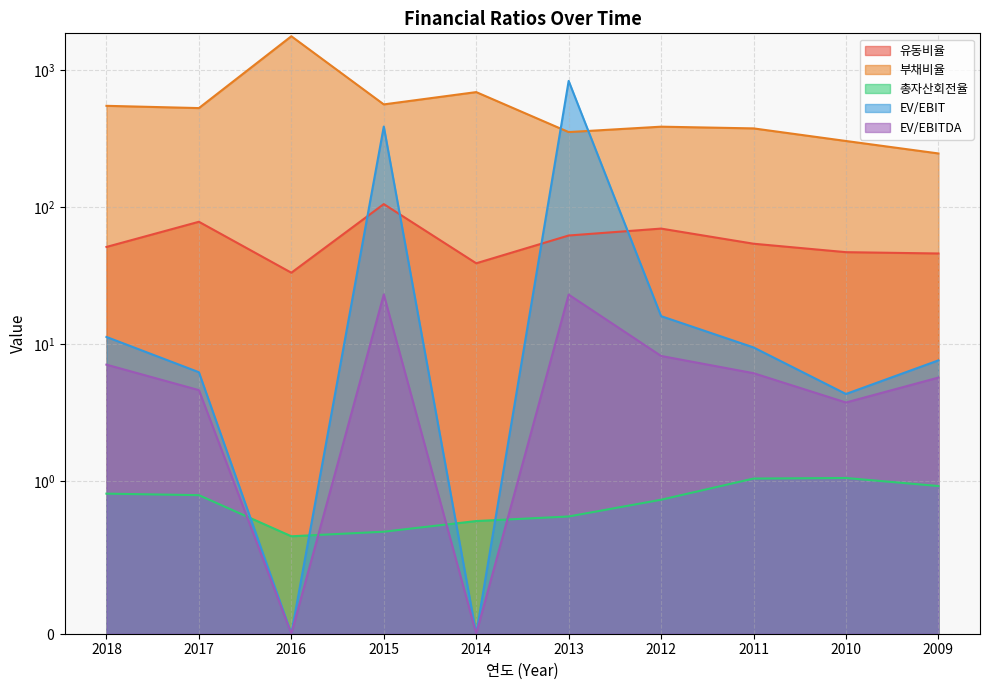

Which category has the lowest value in the 부채비율 series?

2009